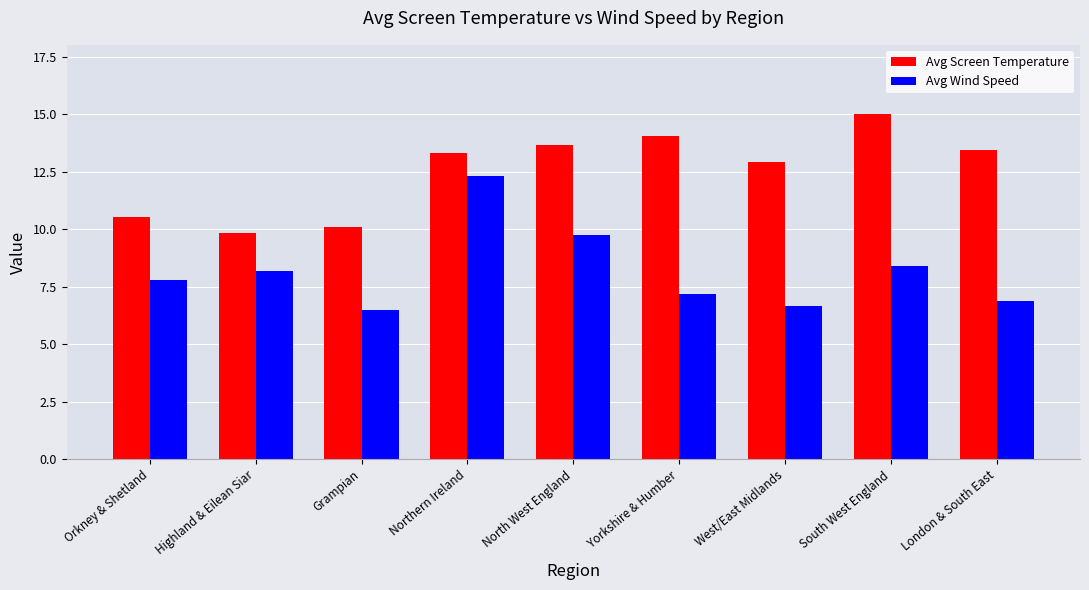

What is the average value of the Avg Screen Temperature series?

12.6